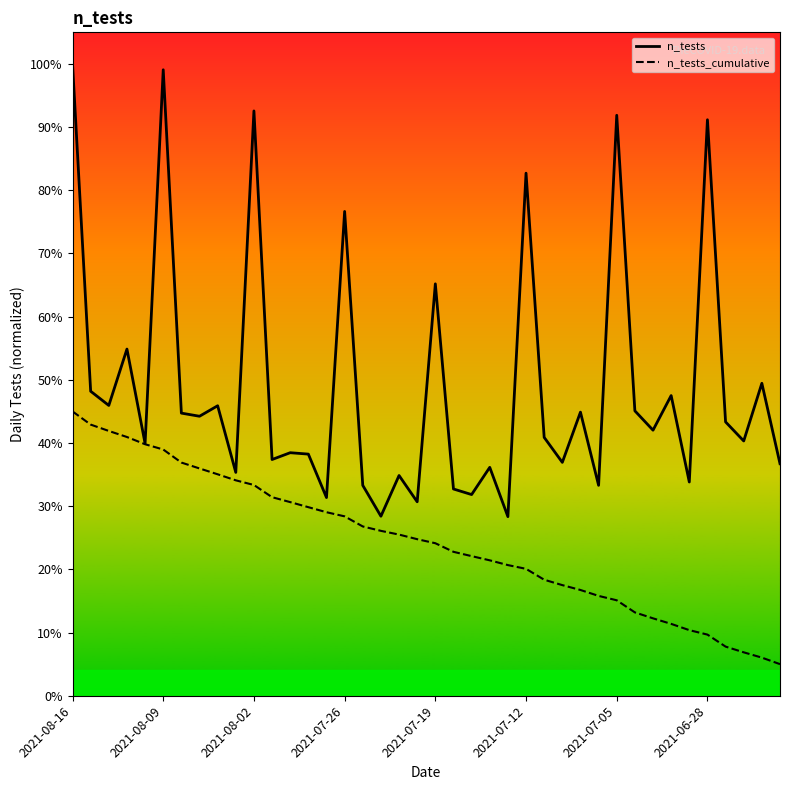

Which series has the widest spread of values?

n_tests